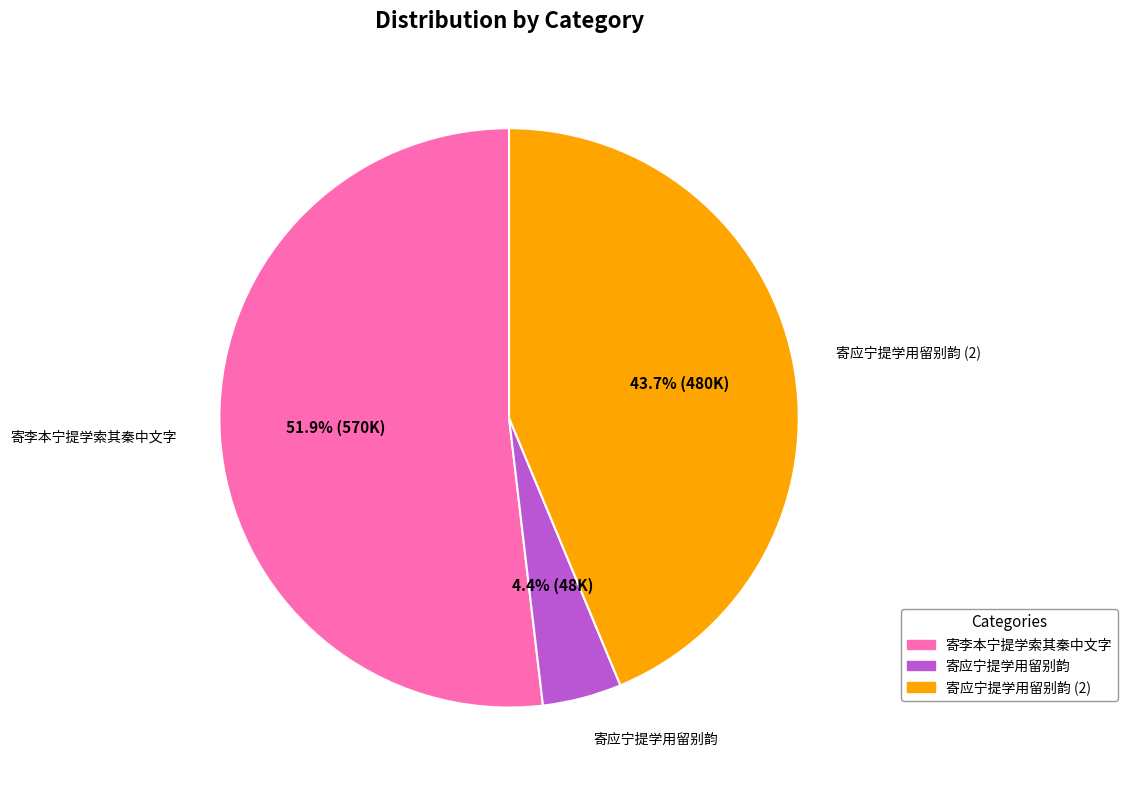

Does 寄李本宁提学索其秦中文字 account for over 50% of the chart?

Yes